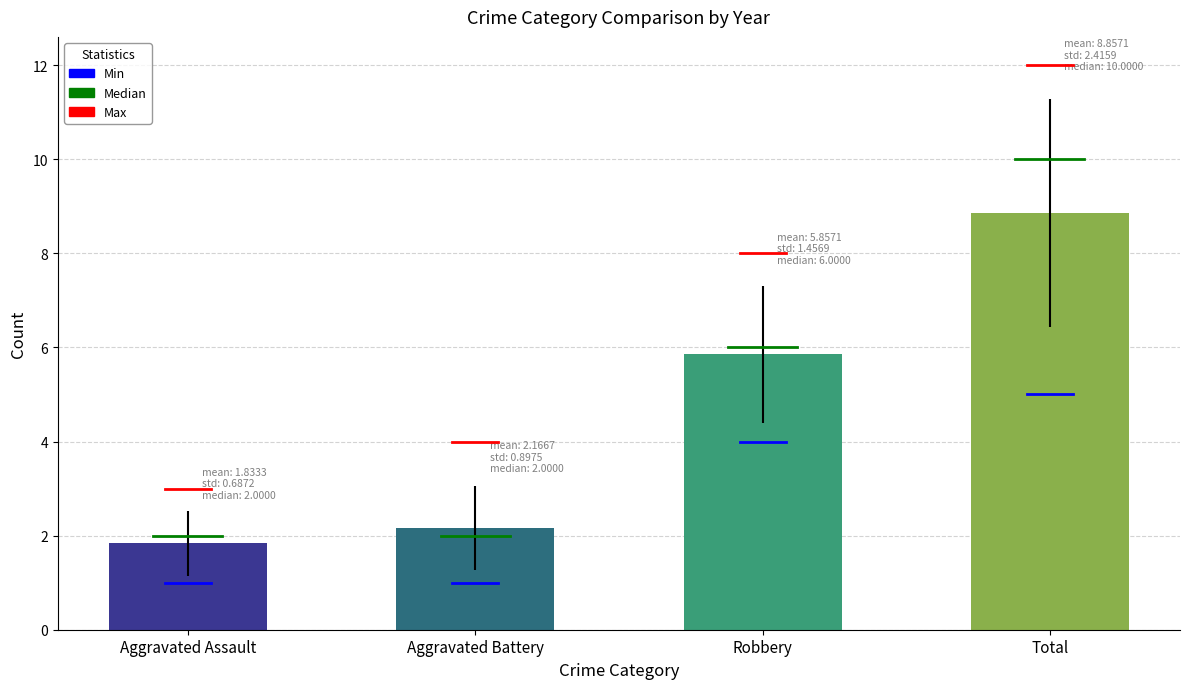

Rank the series by their maximum value, from lowest to highest.

Aggravated Assault, Aggravated Battery, Robbery, Total